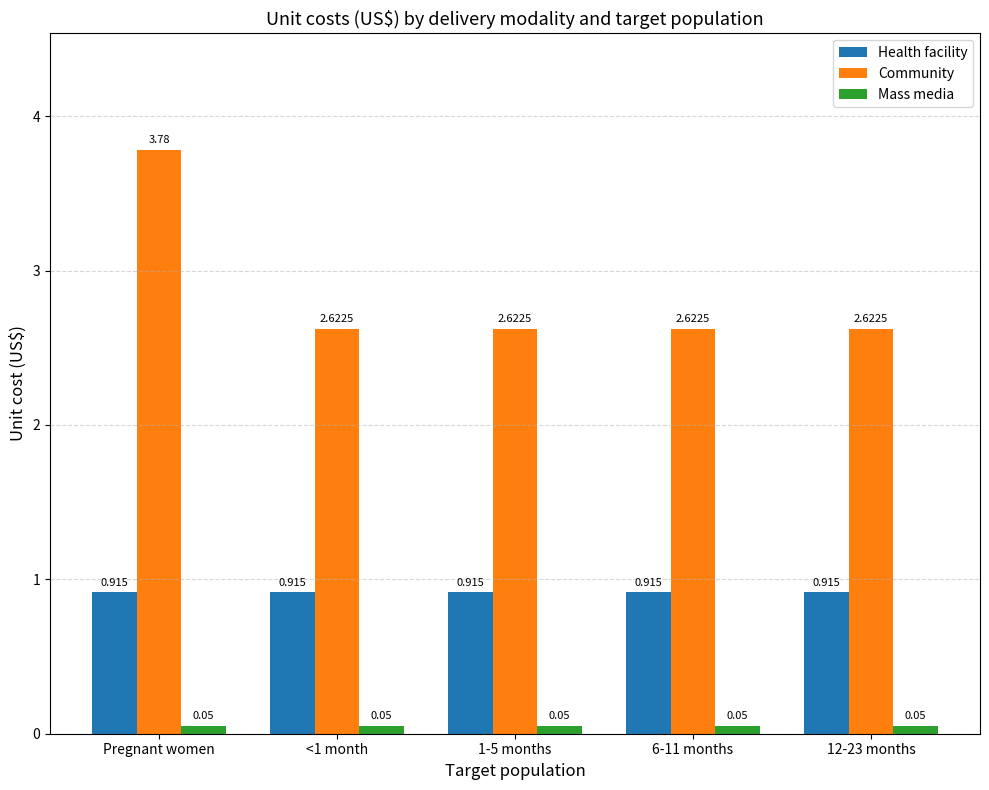

Which series has the widest spread of values?

Community